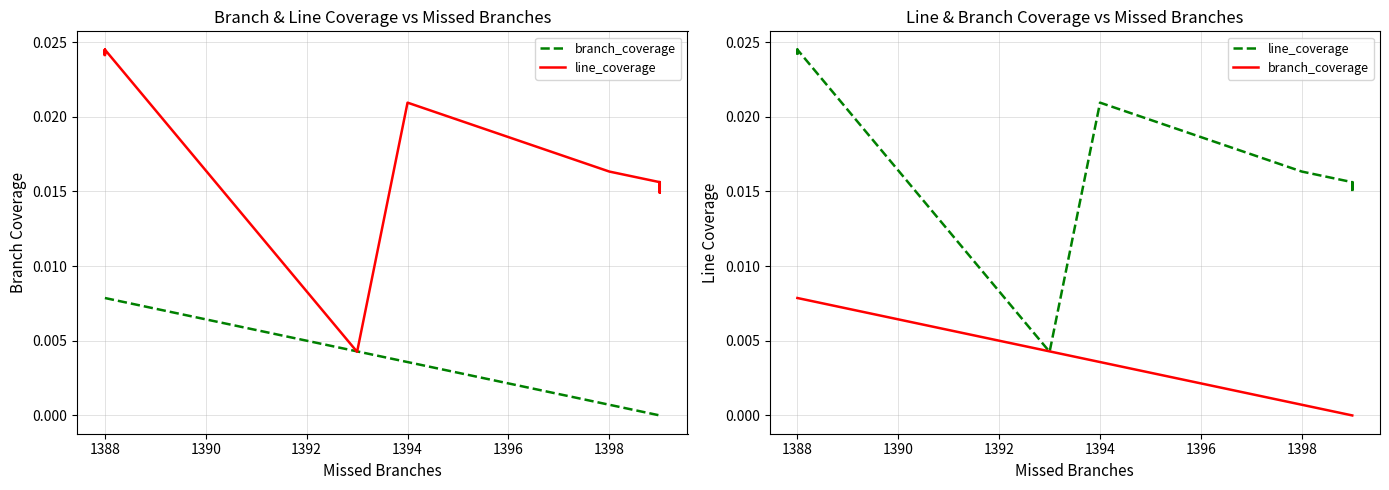

True or false: branch_coverage has a value of 0.0 at 1394.

False